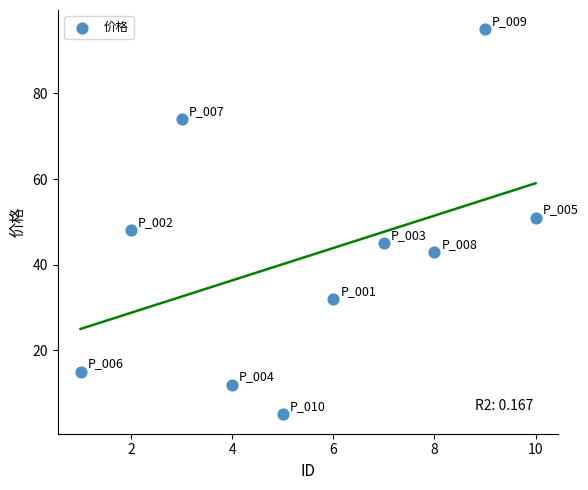

What Y value in the scatter plot is closest to 50?

51